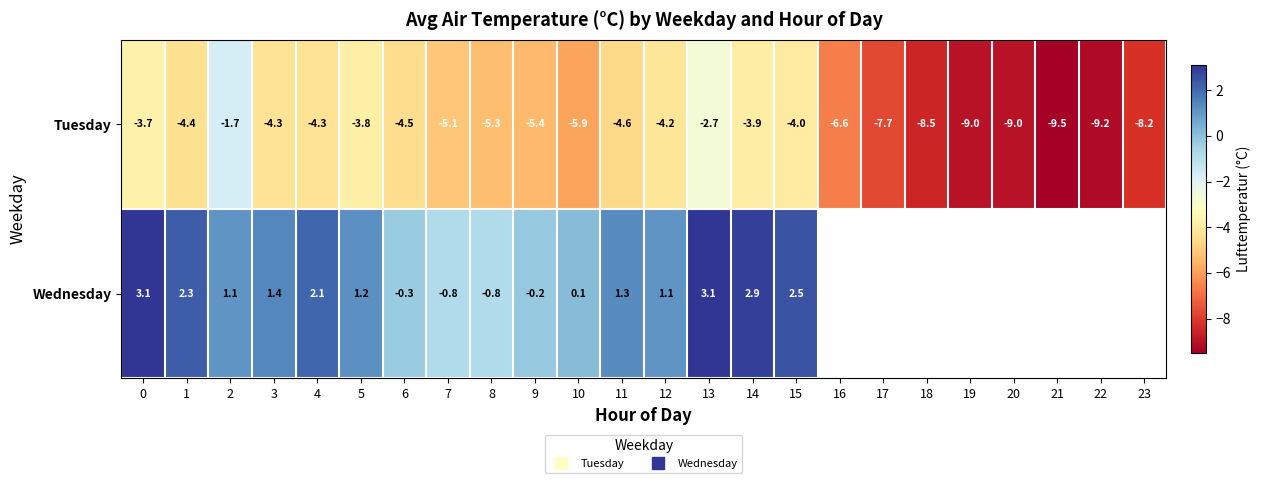

How many values in the Wednesday series are below 2?

10